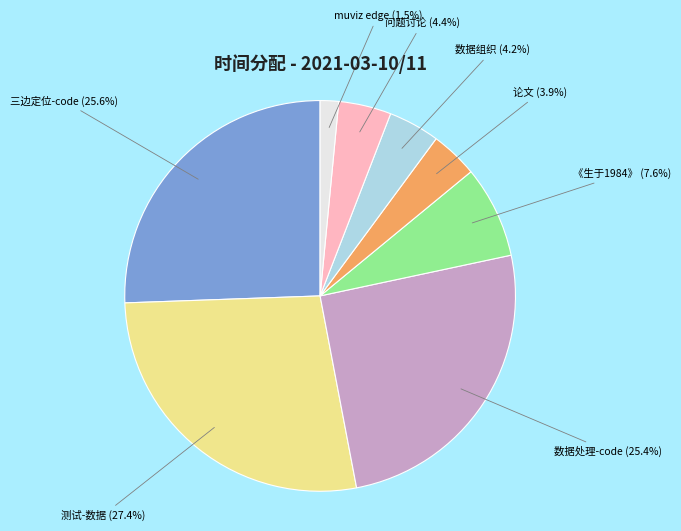

What is the smallest slice in the pie chart?

muviz edge